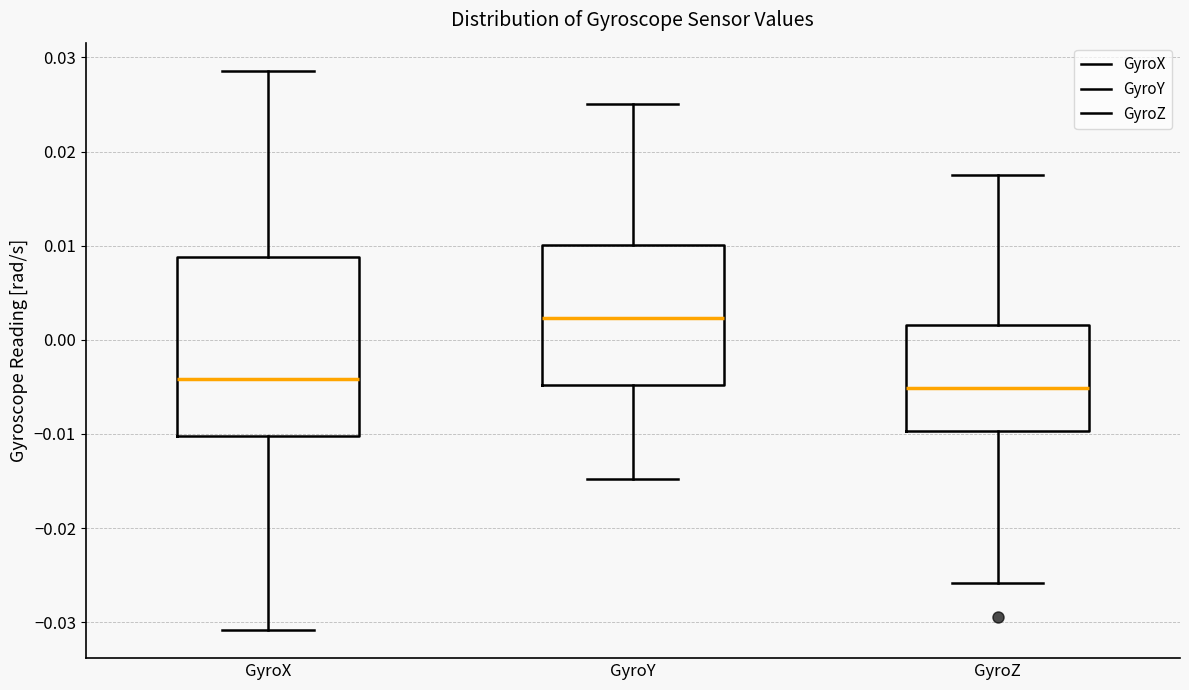

Reading left to right, read every box against the y-axis: the position of its median line, the range the box covers, and the ends of its whiskers. The values are not printed on the chart, so give them approximately, as read against the axis.

GyroX: median -0.004, box -0.010 to 0.009, whiskers -0.031 to 0.029
GyroY: median 0.002, box -0.005 to 0.010, whiskers -0.015 to 0.025
GyroZ: median -0.005, box -0.010 to 0.002, whiskers -0.026 to 0.018